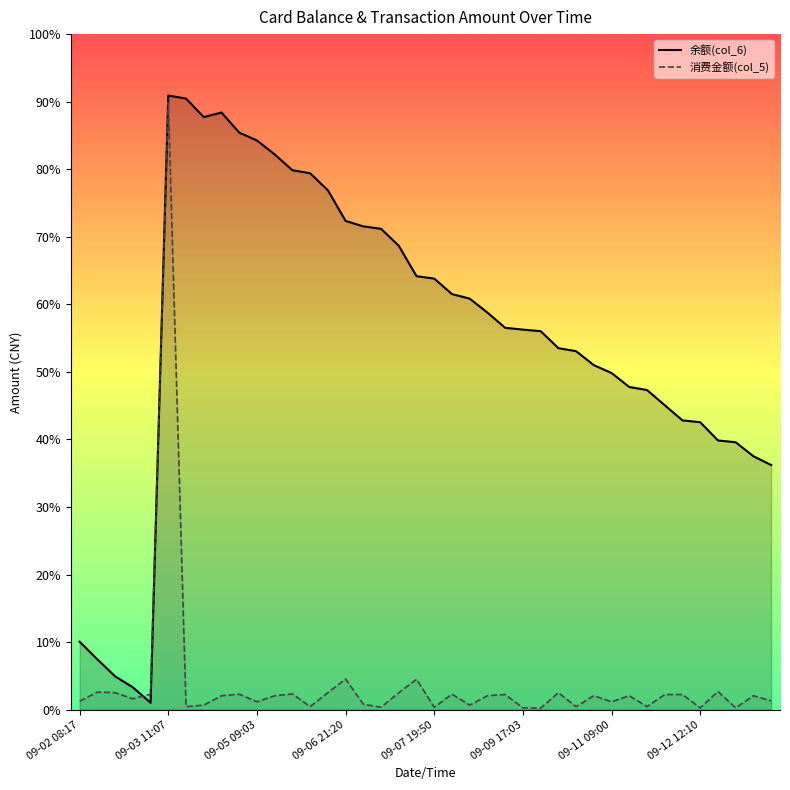

Which series ends up on top after the final intersection of 消费金额(col_5) and 余额(col_6)?

余额(col_6)